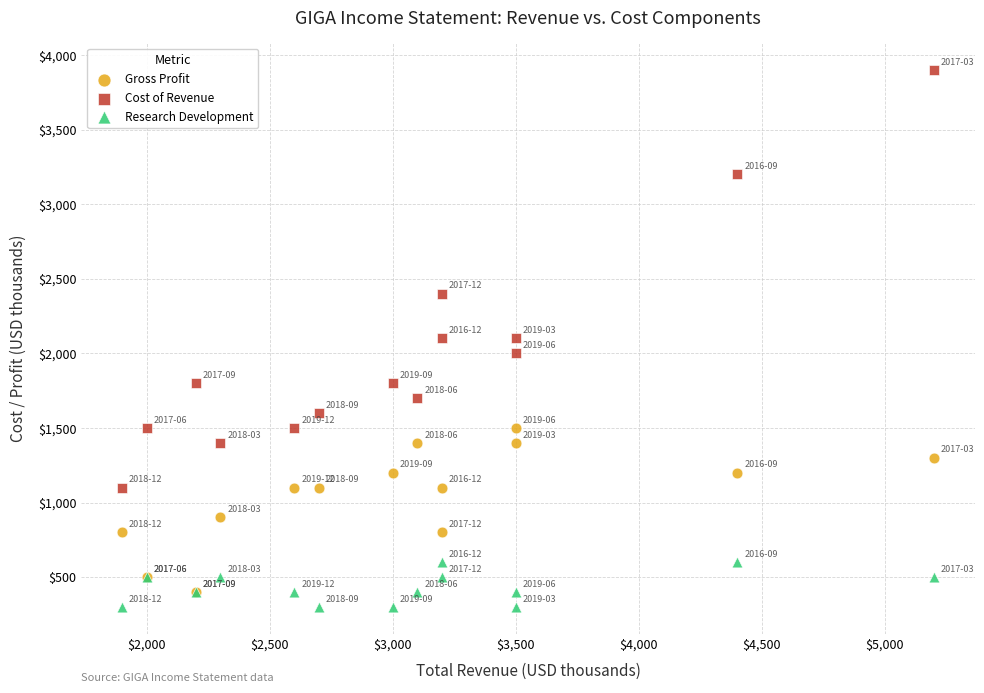

In the Cost of Revenue series, what Y value is closest to 2500?

2400